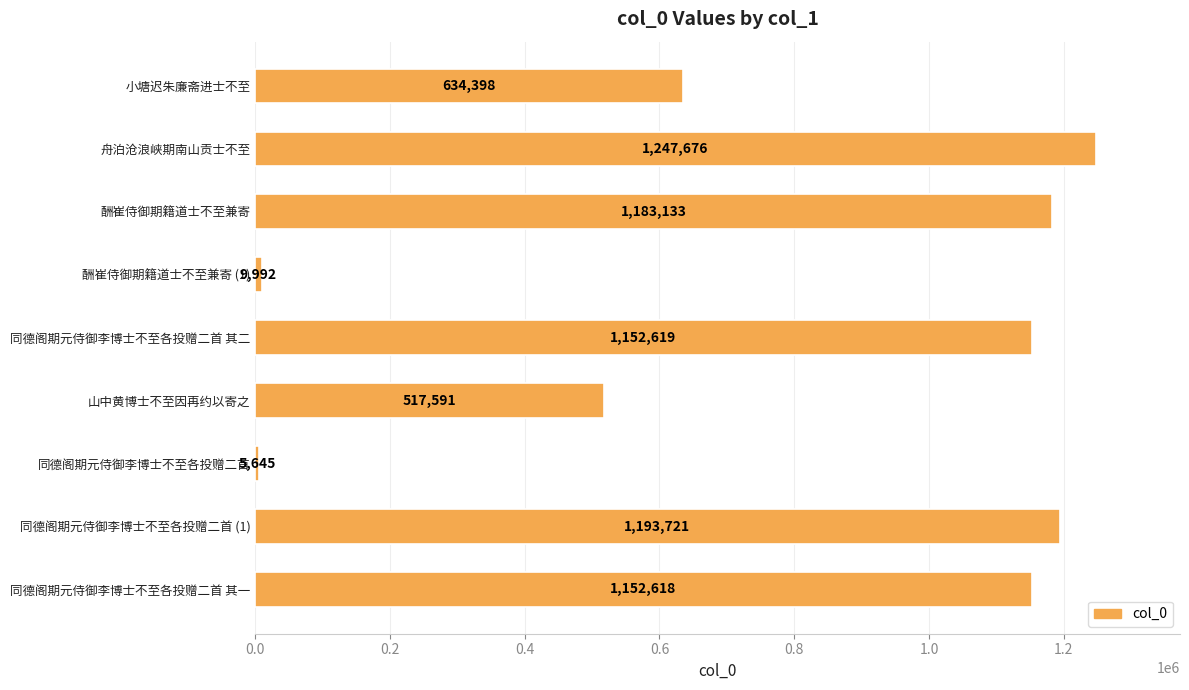

Does the chart contain any negative values?

No